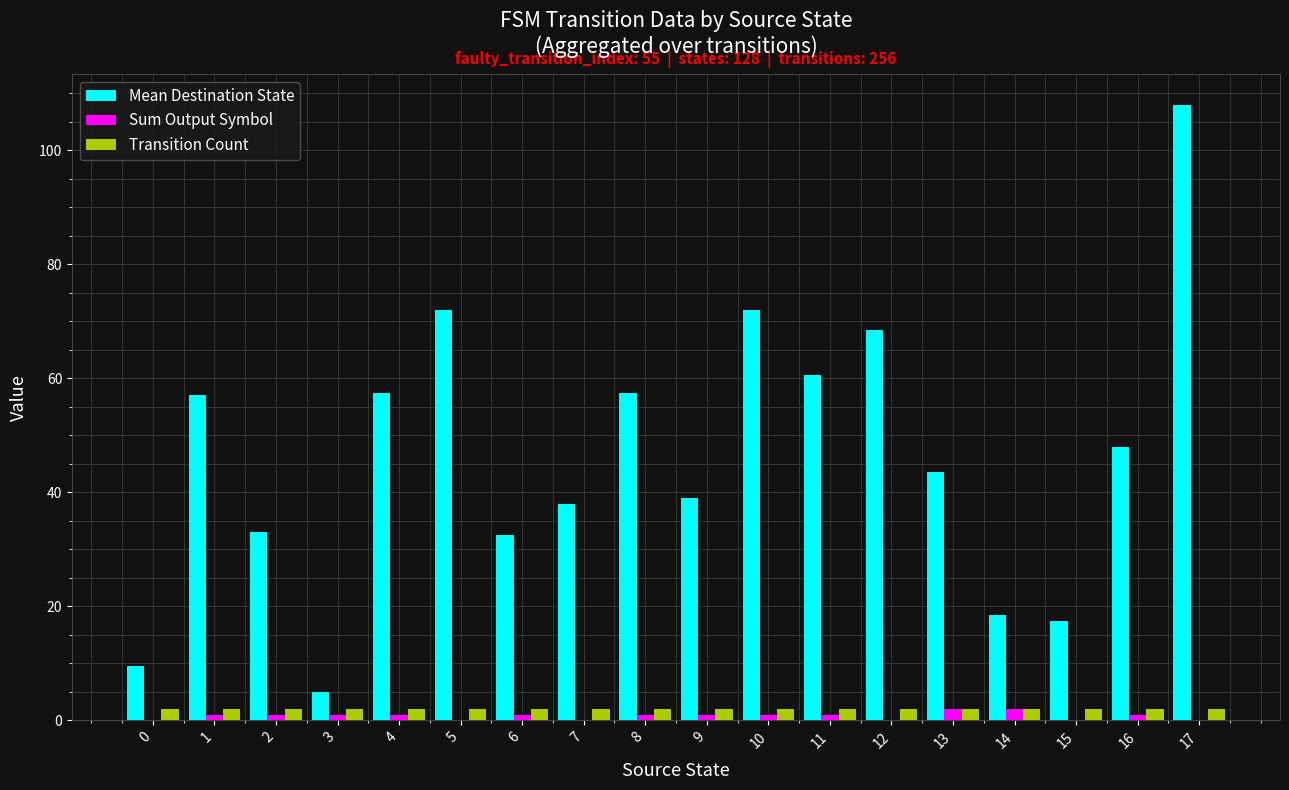

True or false: Transition Count has a value of 2.0 at 10.

True